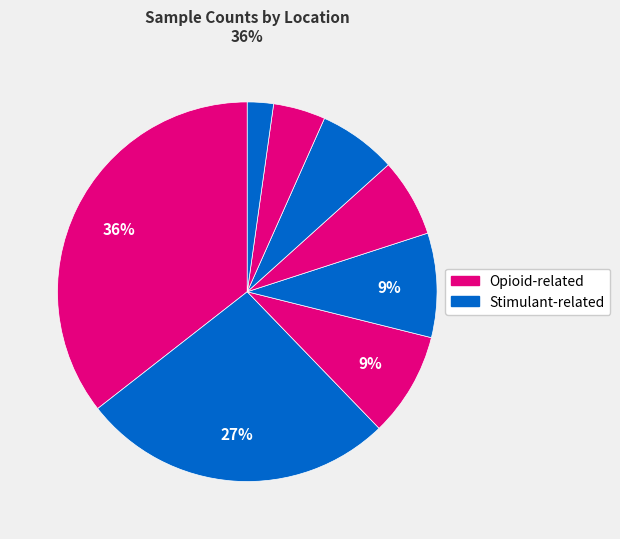

Count the number of slices in the pie.

8